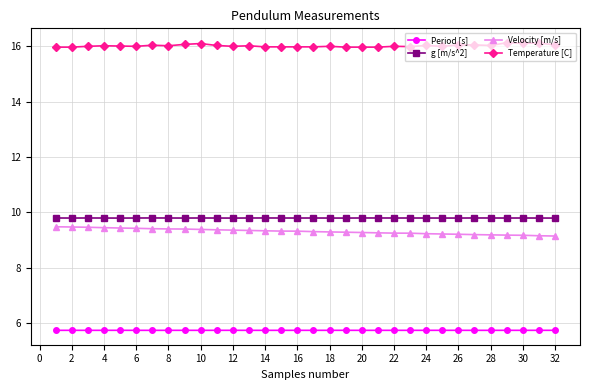

What is the value of the Period [s] point at the 3rd from the left?

5.7